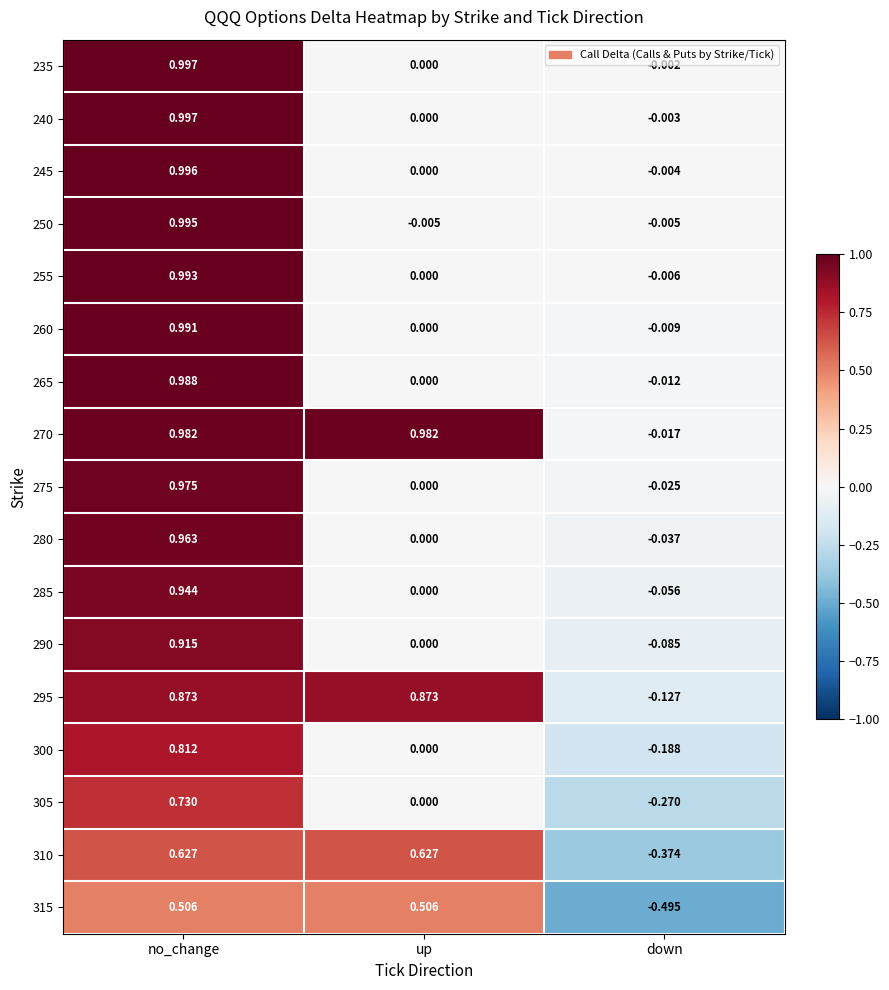

List the labels in order of 285 value, smallest first.

down, up, no_change